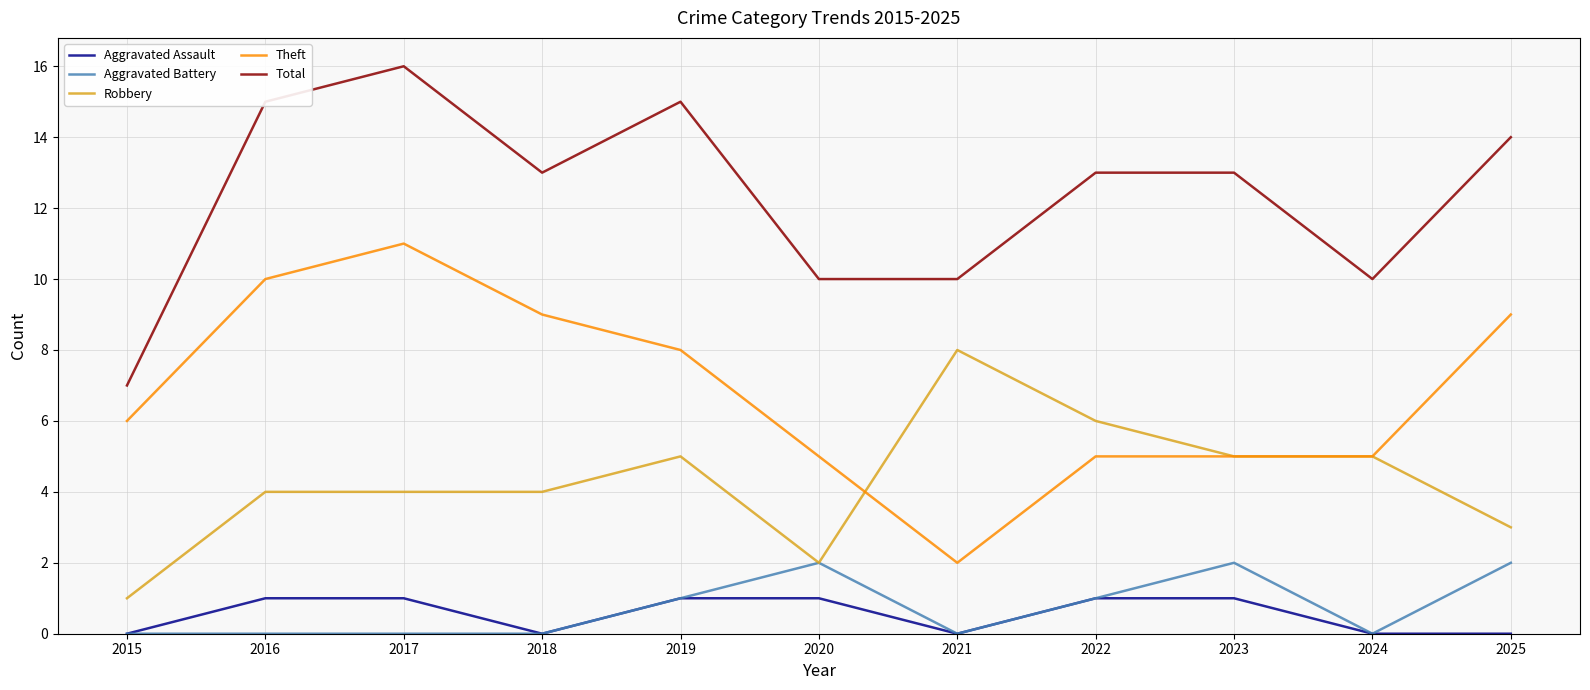

Is the value of Aggravated Battery at 2016 greater than the value of Theft at 2025?

No